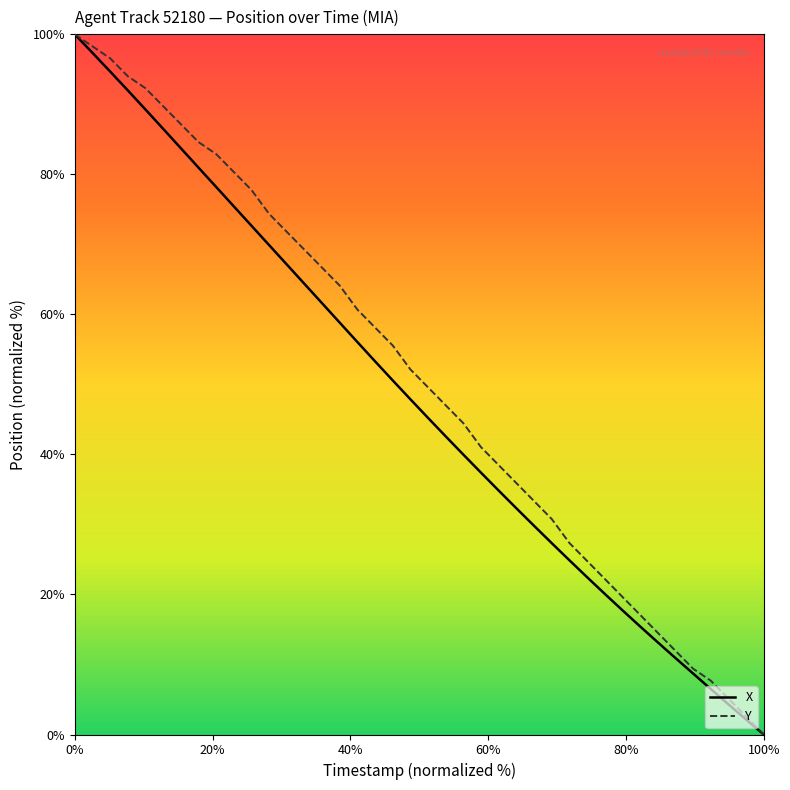

What is the maximum value shown in the chart?

100.0